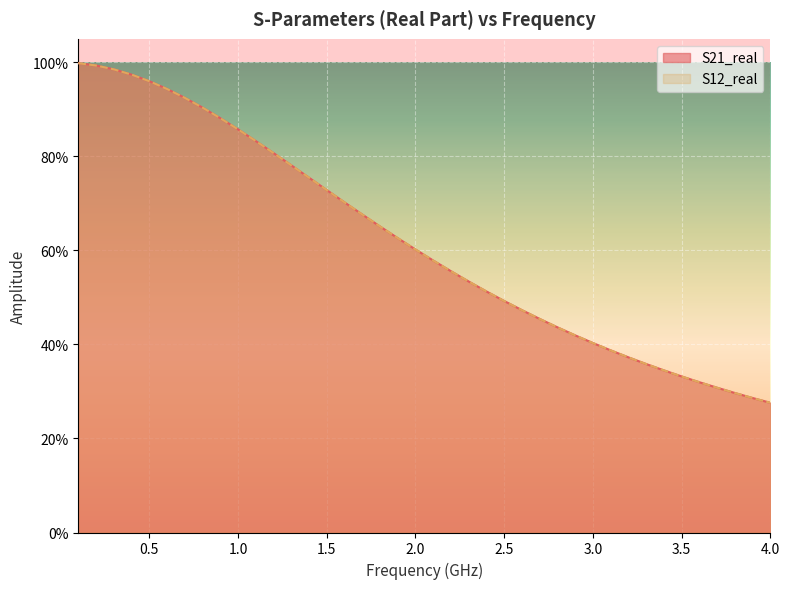

What is the sum of all S21_real values?

24.7